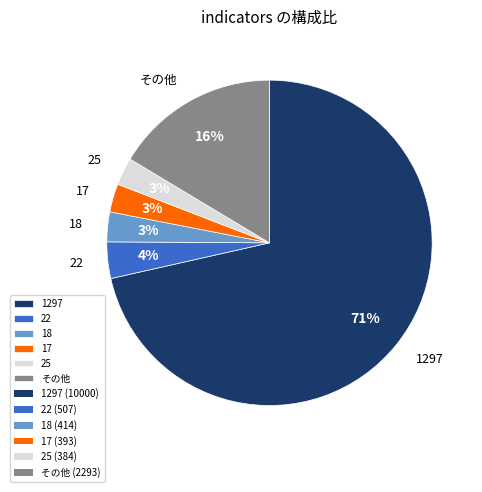

Combined, do 17 and 1297 account for over 50%?

Yes